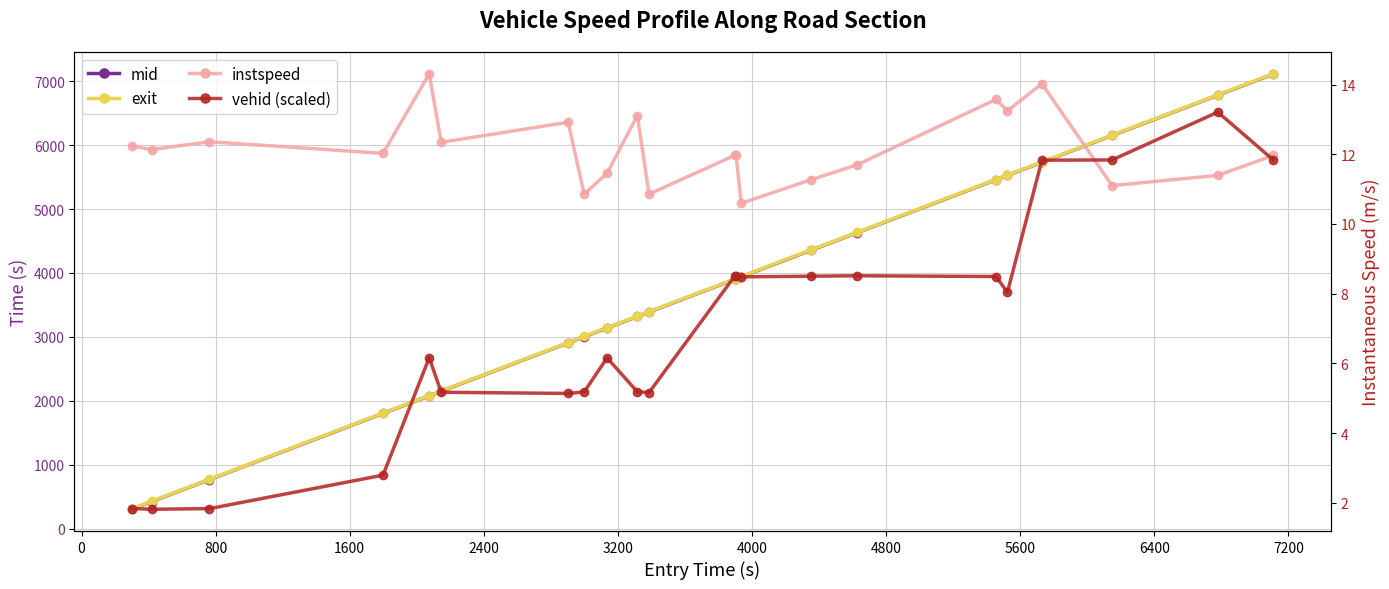

What are all the series names shown in the legend?

mid, exit, instspeed, vehid (scaled)